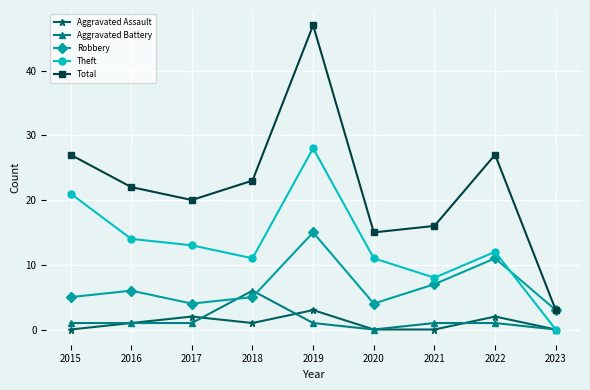

After their last crossing, which series has the higher values: Robbery or Theft?

Robbery